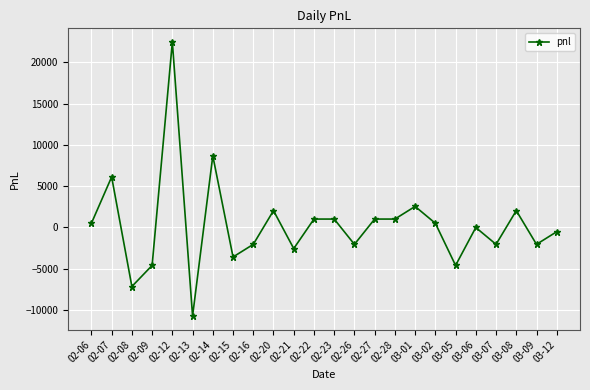

What is the sum of all values?

7140